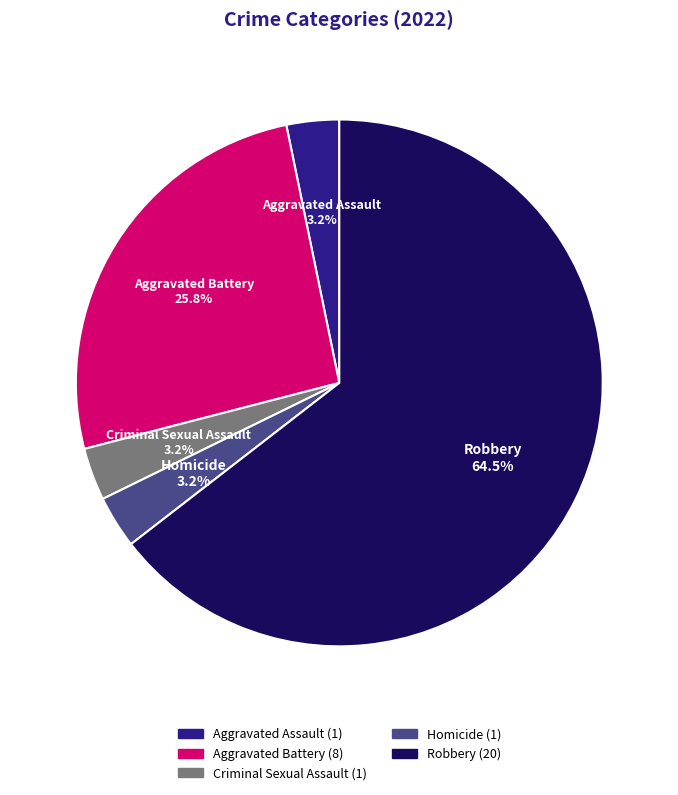

True or false: Homicide accounts for 3% of the total.

True